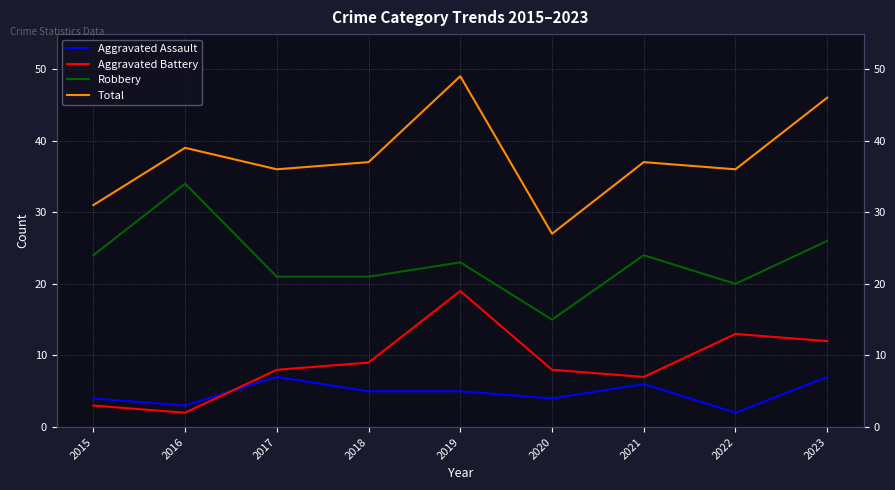

What is the total value across all series at 2022?

71